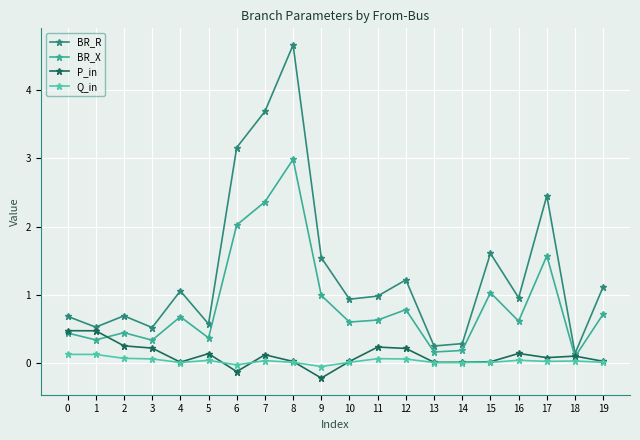

Does the chart have visible grid lines?

Yes